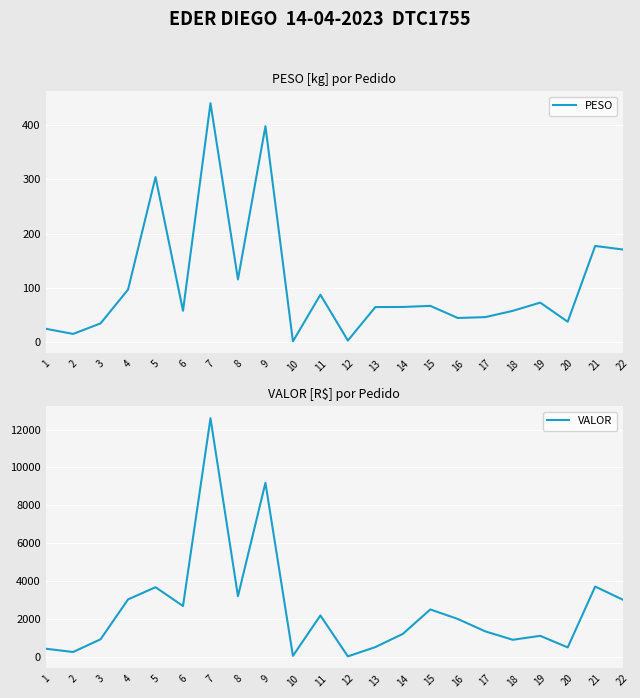

True or false: PESO and VALOR intersect in this chart.

False